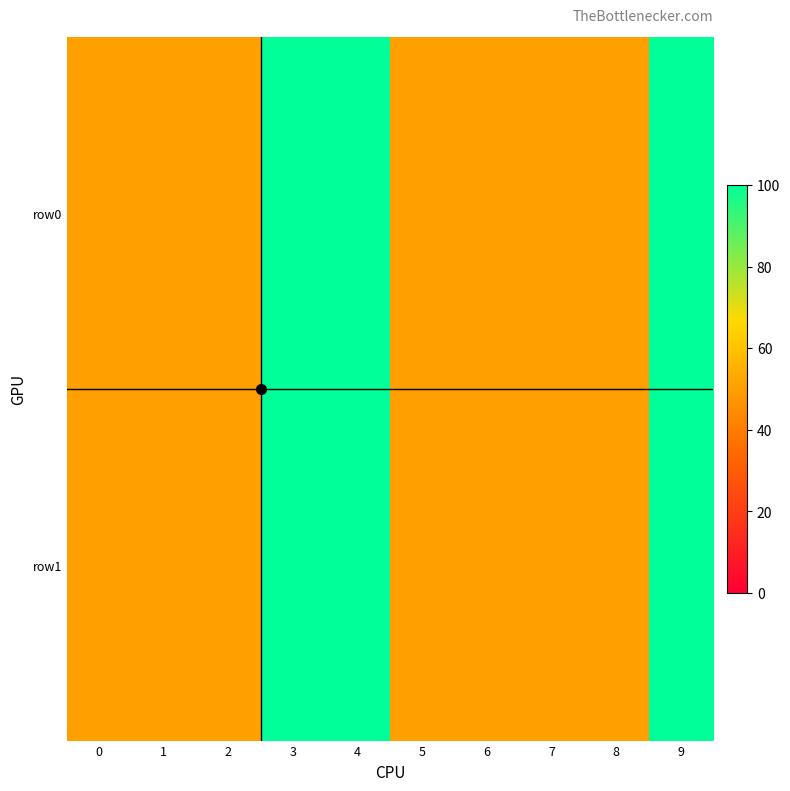

How many data points does each series have?

10